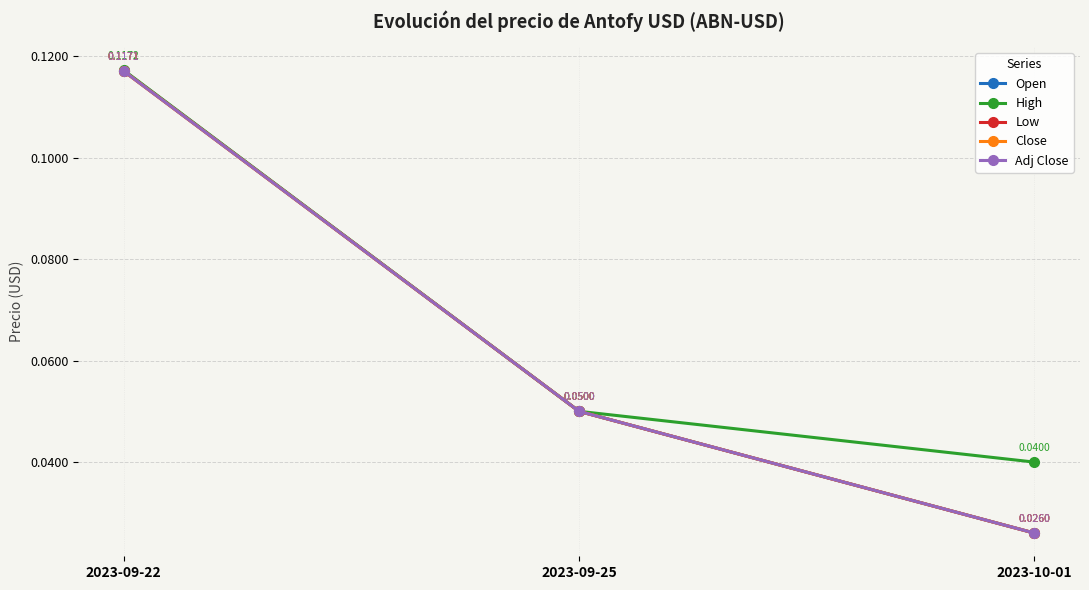

What is the average value of the High series?

0.1